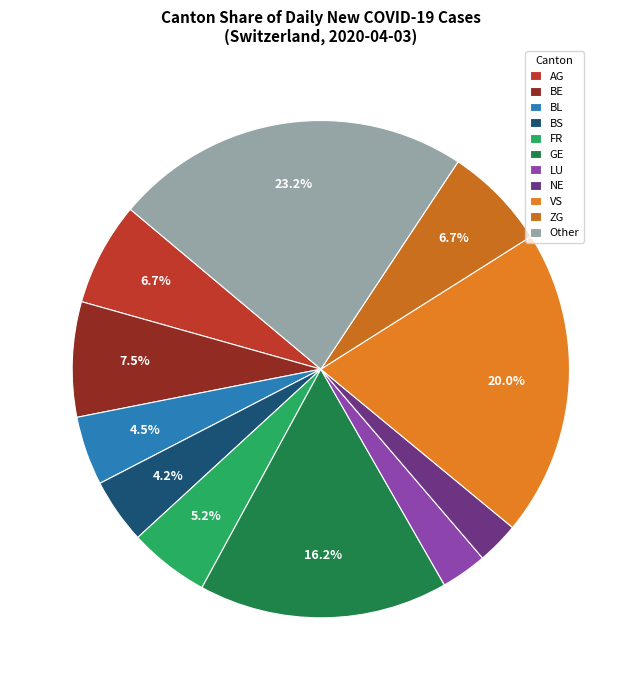

To the nearest percent, what is the average slice percentage?

9%